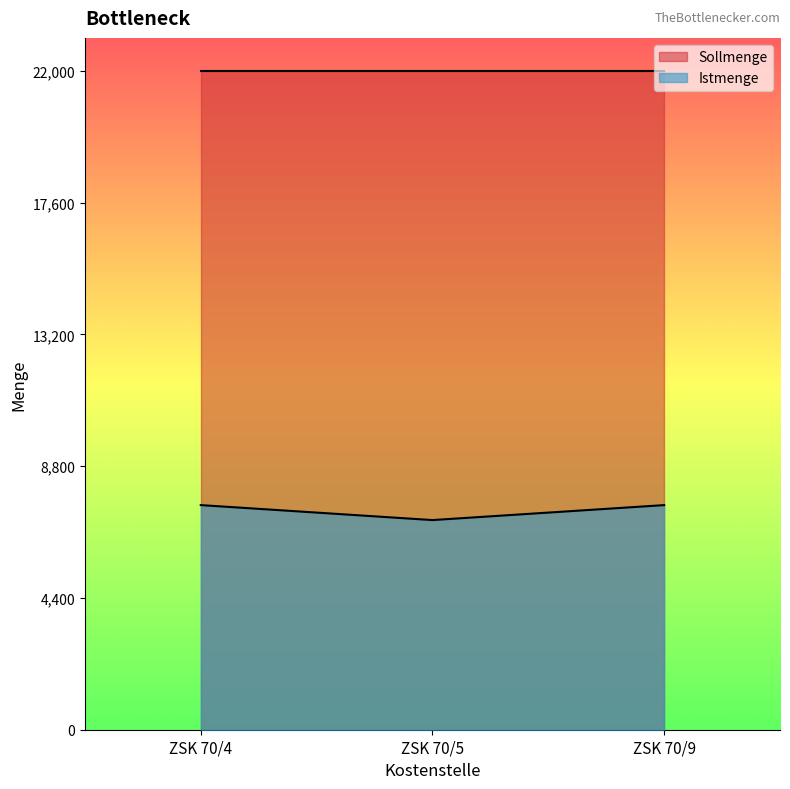

Approximately how many times larger is the value at ZSK 70/4 compared to ZSK 70/9?

1.0